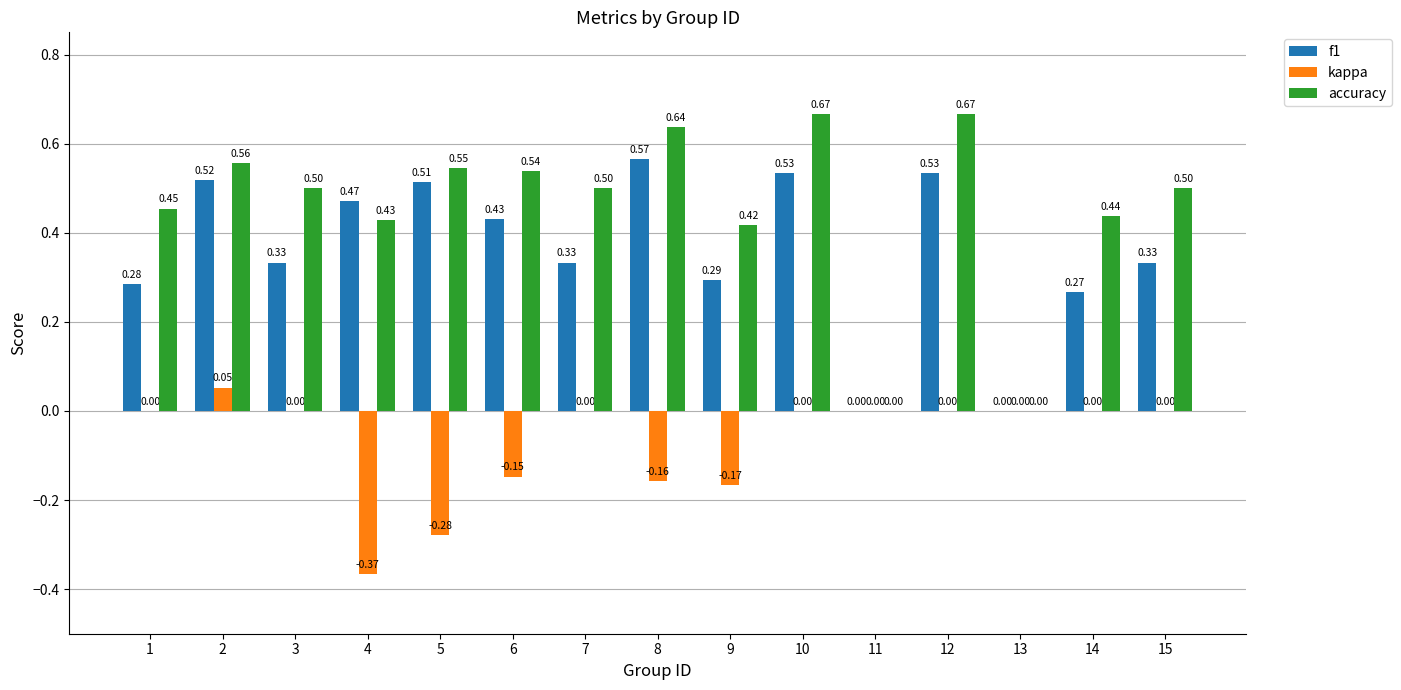

Which series has the largest total across all categories?

accuracy